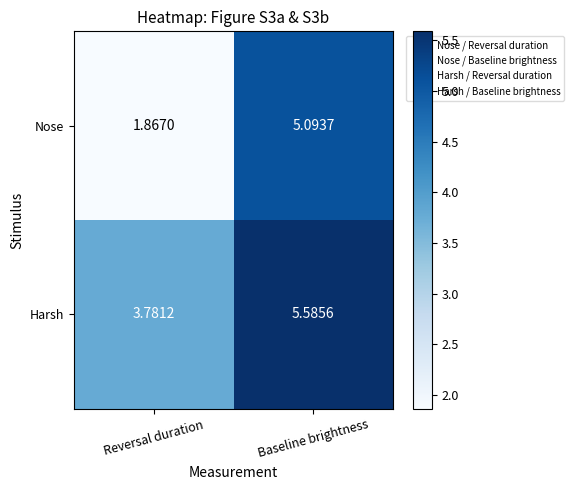

Which series changed the most between Reversal duration and Baseline brightness?

Nose